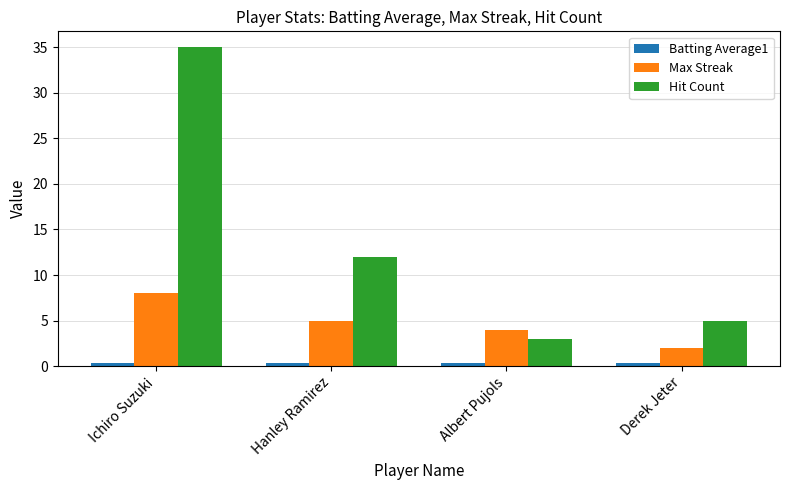

Which series changed the most between Ichiro Suzuki and Derek Jeter?

Hit Count